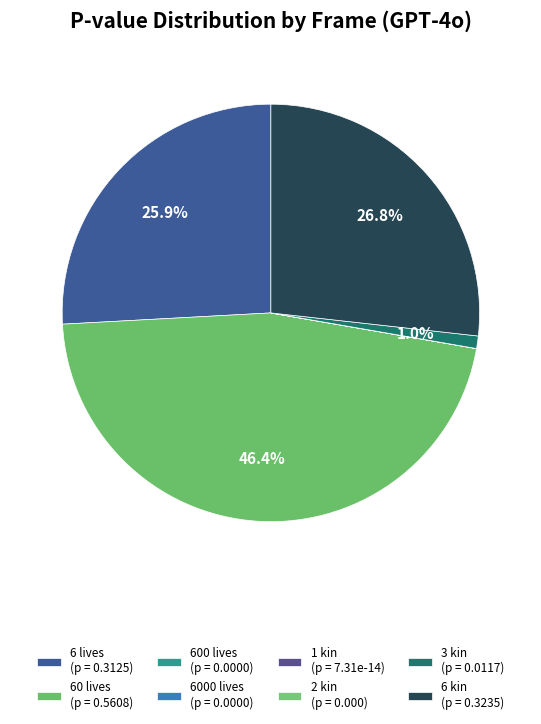

Rank the categories by value from highest to lowest.

60 lives, 6 kin, 6 lives, 3 kin, 600 lives, 6000 lives, 1 kin, 2 kin